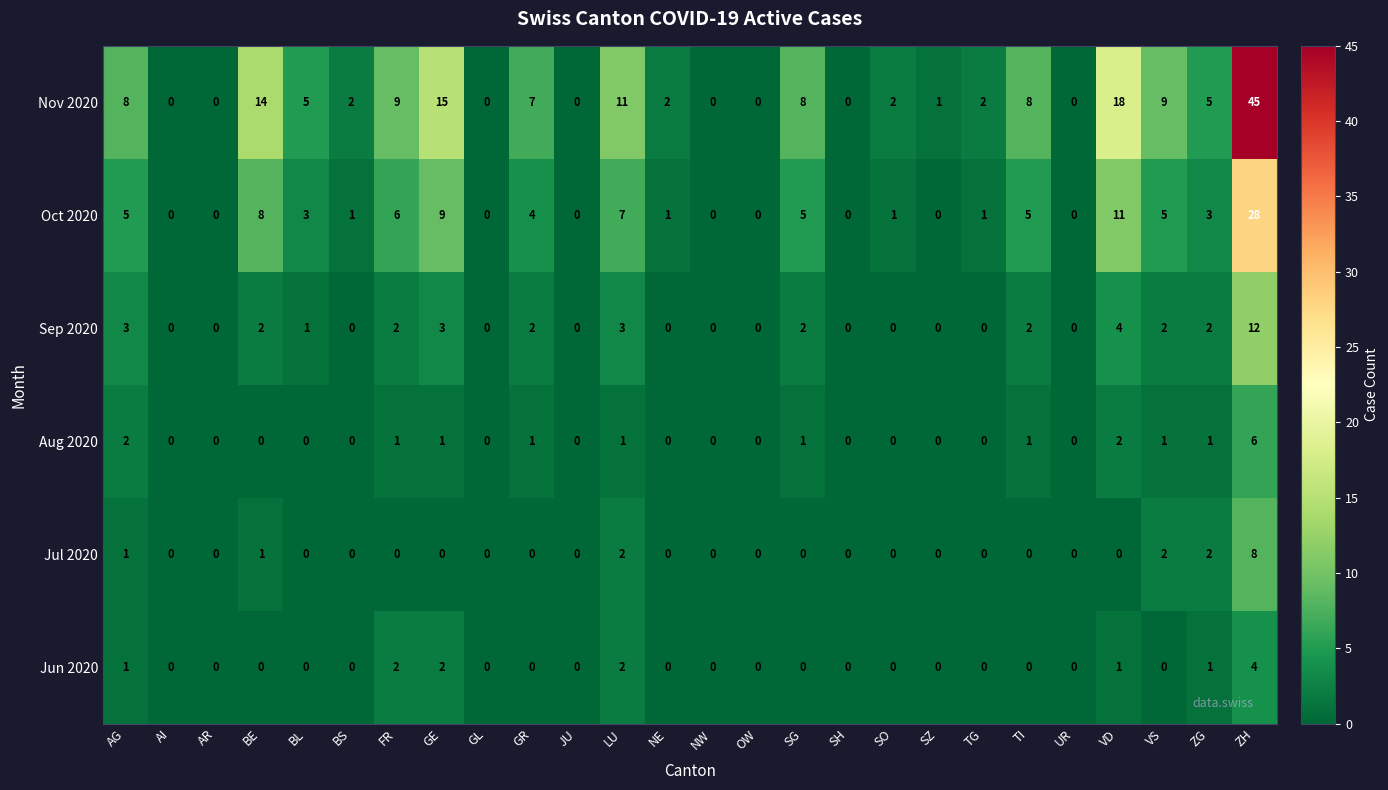

At which category is the sum across all series the highest?

ZH